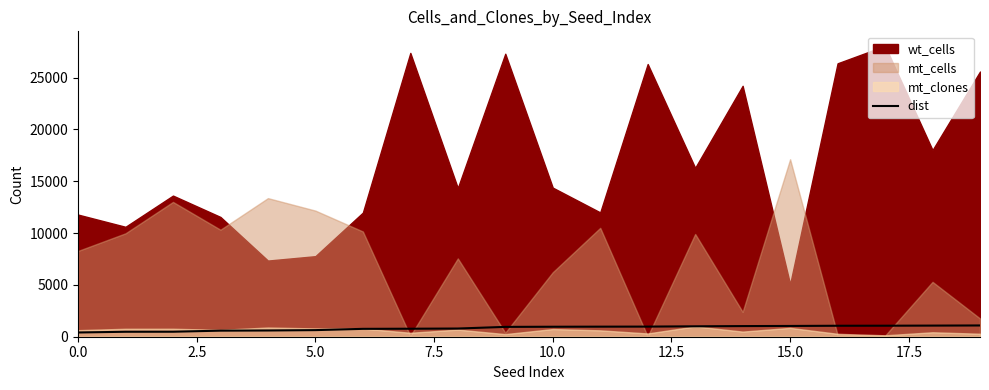

What is the highest value of the dist series?

1086.2